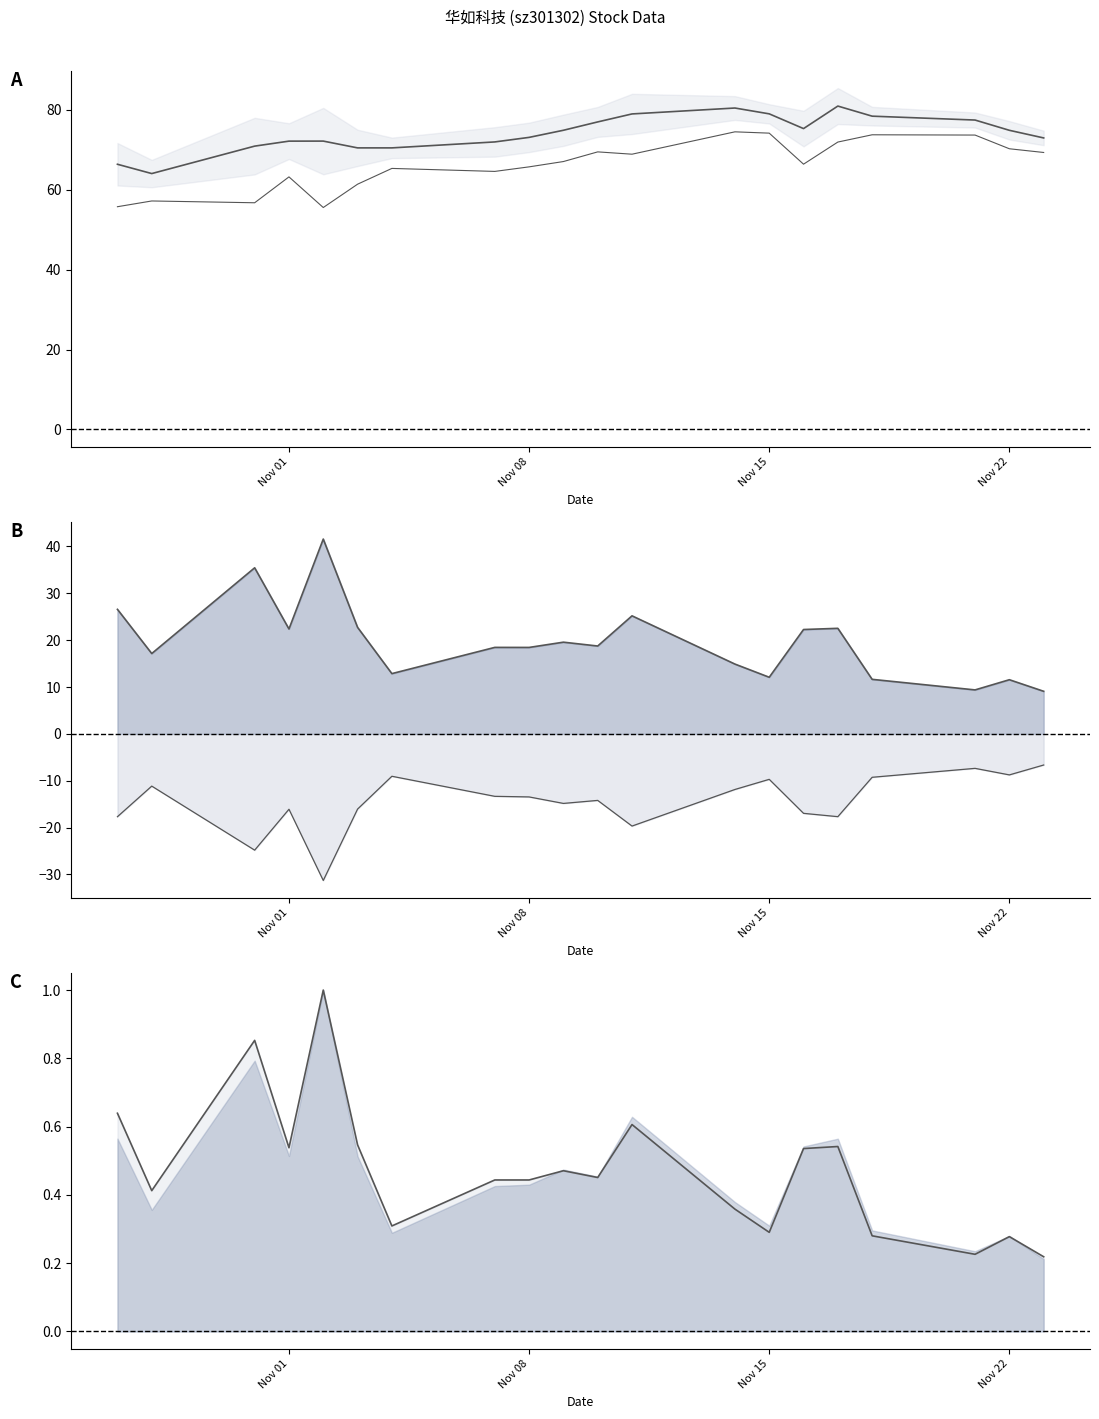

The t_change_line series shows 0.3 at Nov 22. True or false?

True